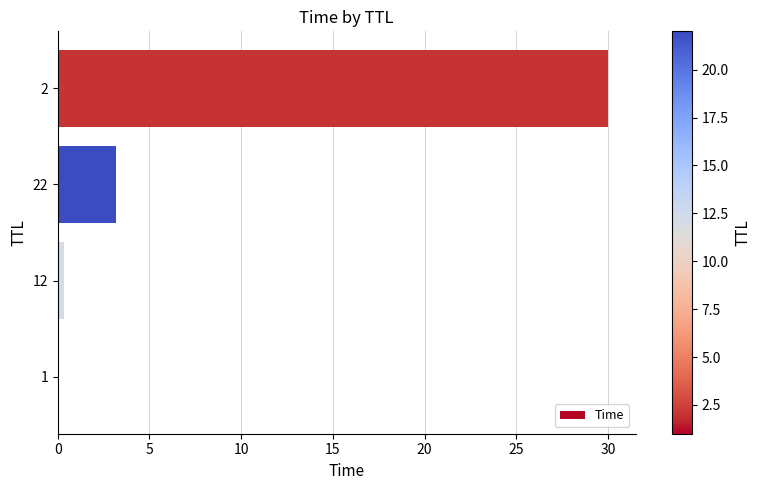

How many data points are above 3?

2